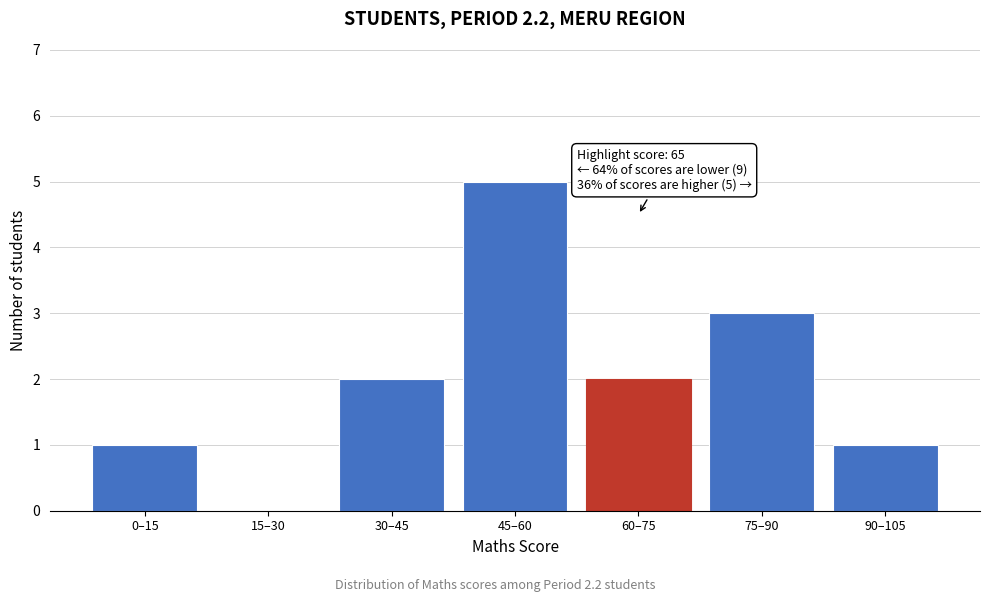

Reading right to left, list all the values displayed in this chart.

90–105=1	75–90=3	60–75=2	45–60=5	30–45=2	15–30=0	0–15=1